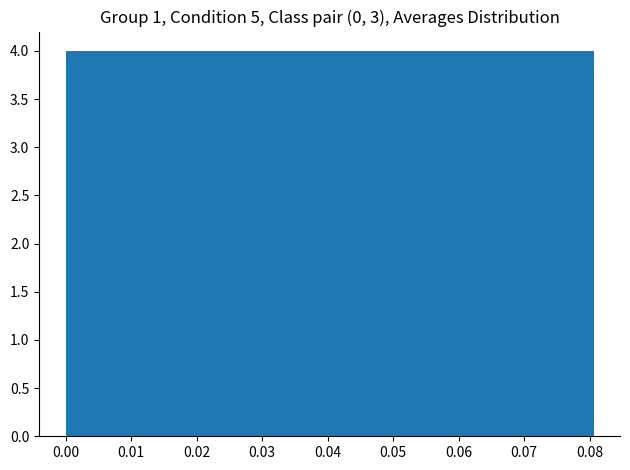

Reading left to right, list every bar in this chart as the range it spans on the x-axis followed by its height. Neither the bar edges nor the heights are printed on the chart, so give them approximately, as read against the axes.

0.000 to 0.012: 4
0.012 to 0.023: 4
0.023 to 0.035: 4
0.035 to 0.046: 4
0.046 to 0.058: 4
0.058 to 0.069: 4
0.069 to 0.081: 4